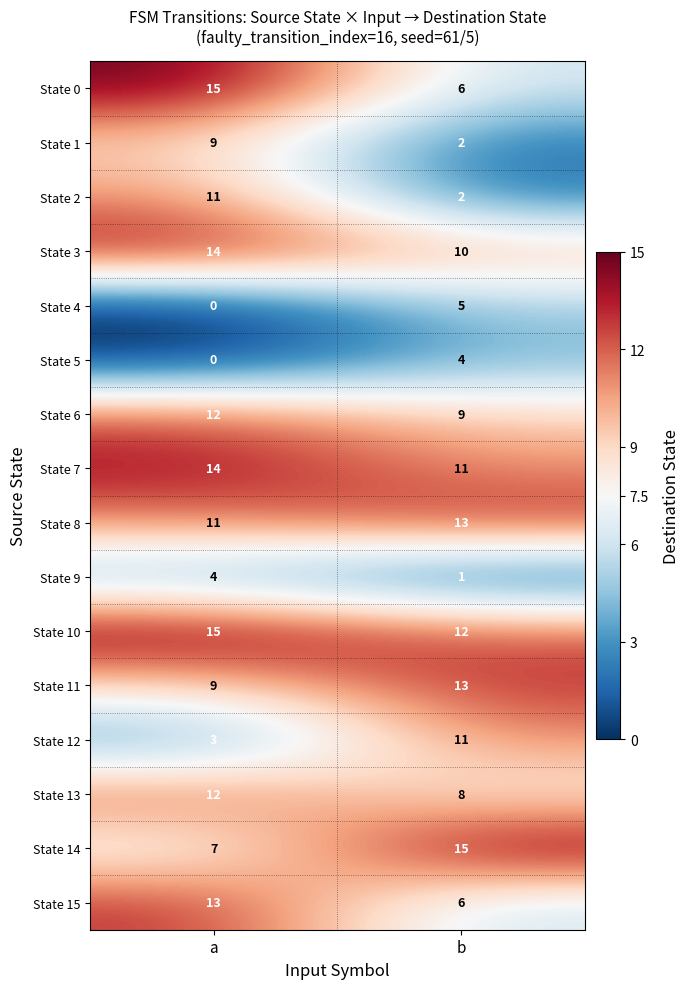

The value of State 4 at a is -3. True or false?

False